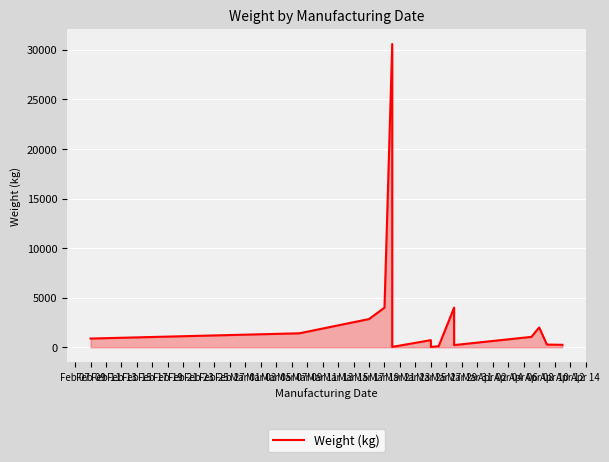

Is it true that the value at Feb 17 is 50.6?

False